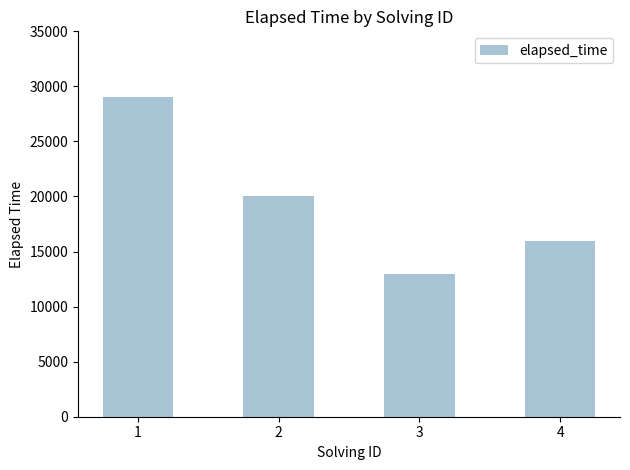

How many data points does each series have?

4